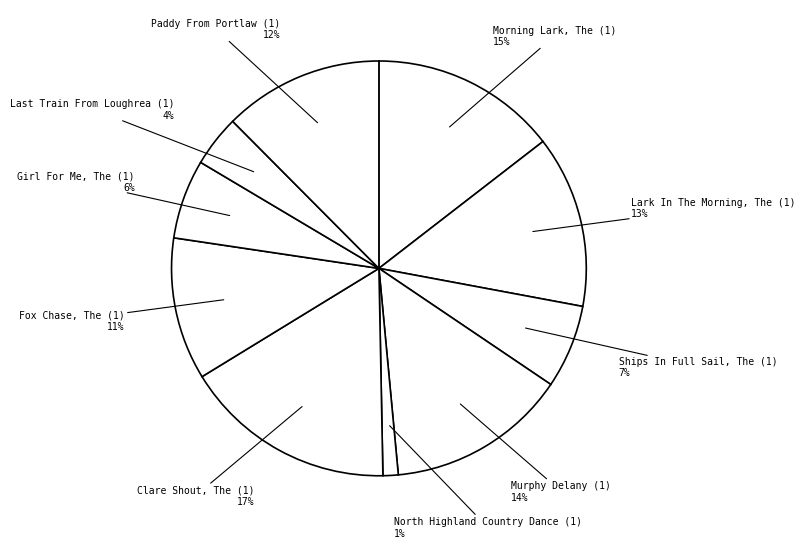

Count the number of slices in the pie.

10